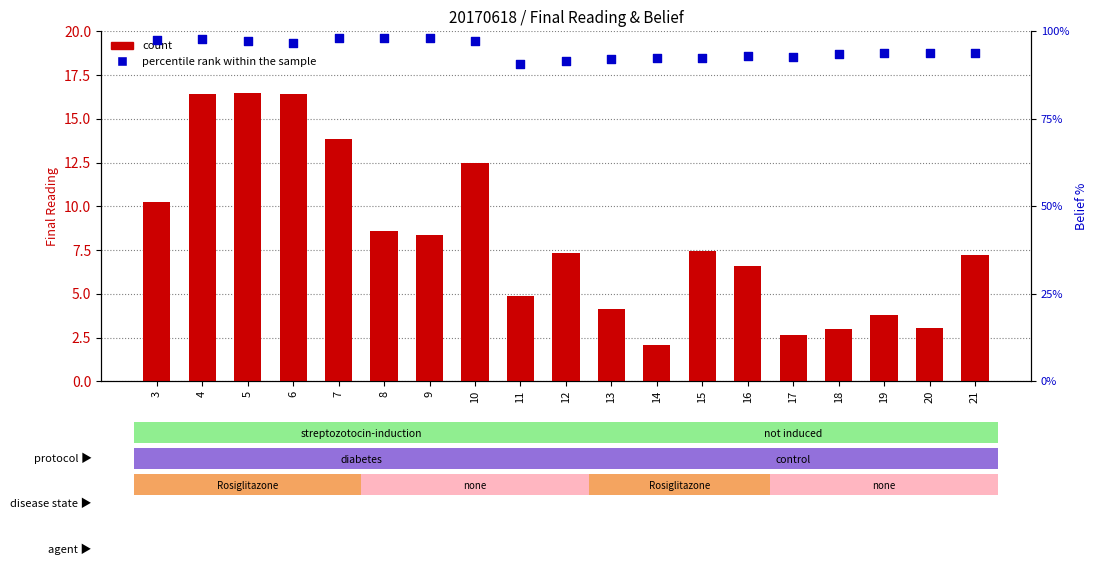

What is the total value across all series at 12?

99.0